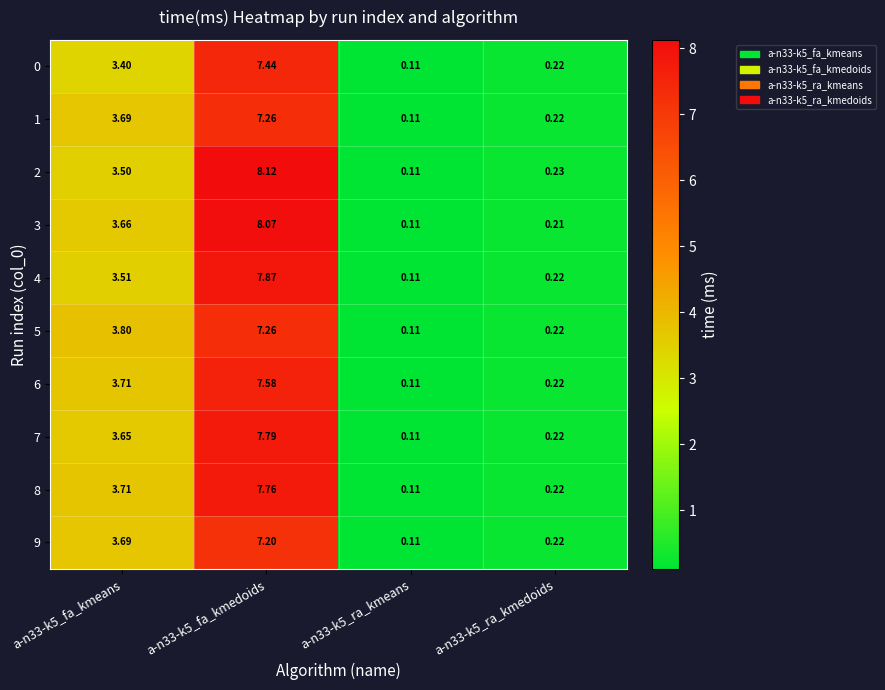

Is the value of 1 at a-n33-k5_ra_kmedoids greater than the value of 9 at a-n33-k5_ra_kmeans?

Yes